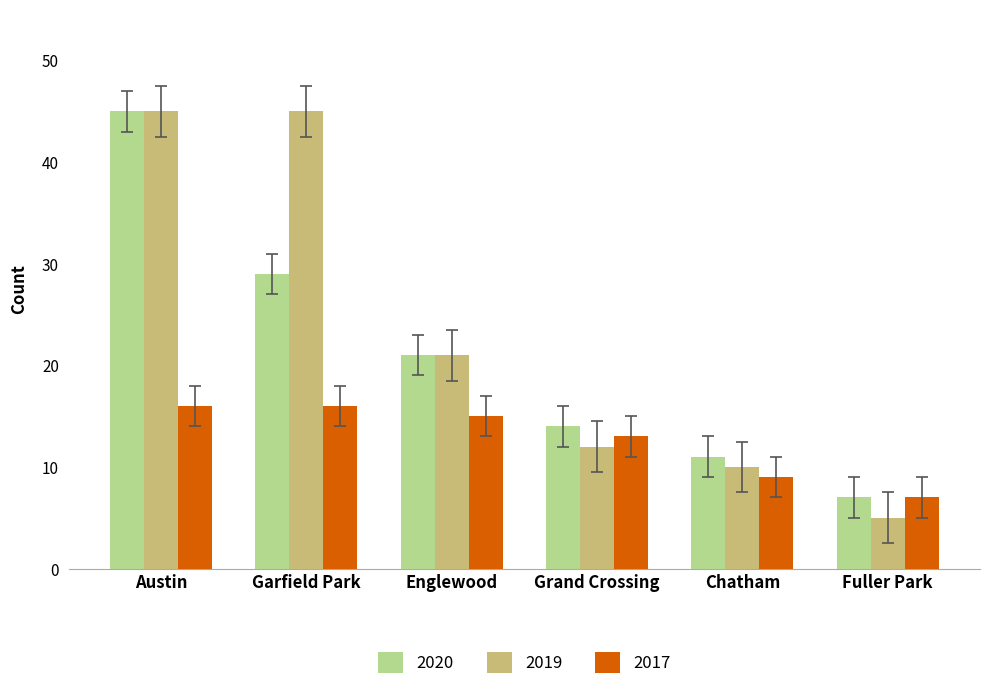

What is the label of the 5th bar from the left?

Chatham